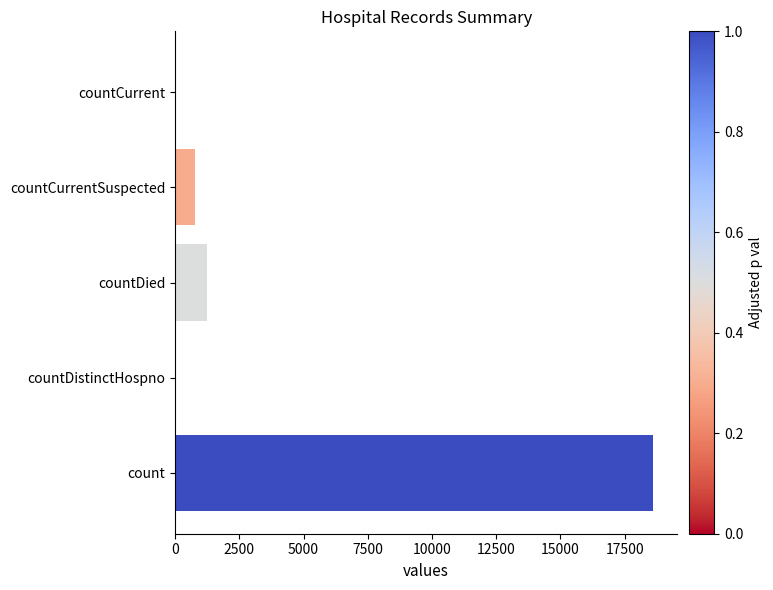

What is the sum of all values?

20654